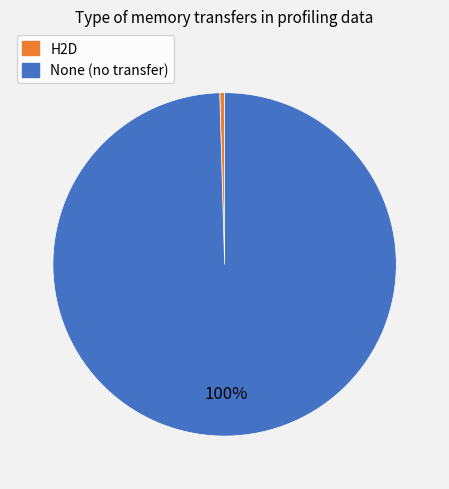

To the nearest percent, what is the average slice percentage?

50%